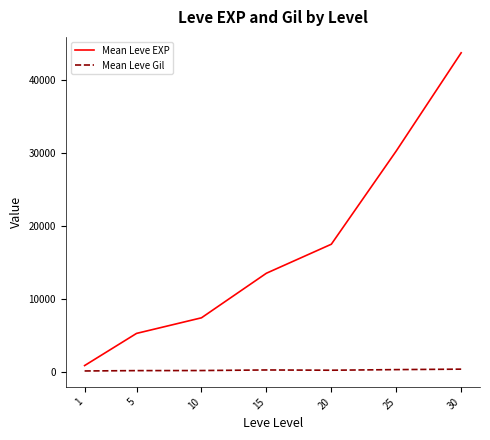

The value of Mean Leve EXP at 20 is 17486.7. True or false?

True